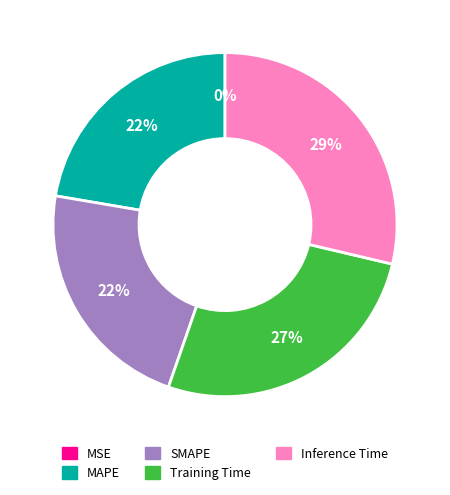

Is there any slice that represents more than half of the pie?

No